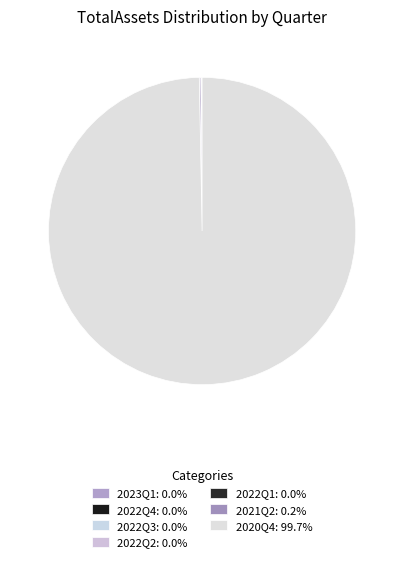

Which slice represents more than half of the pie?

2020Q4